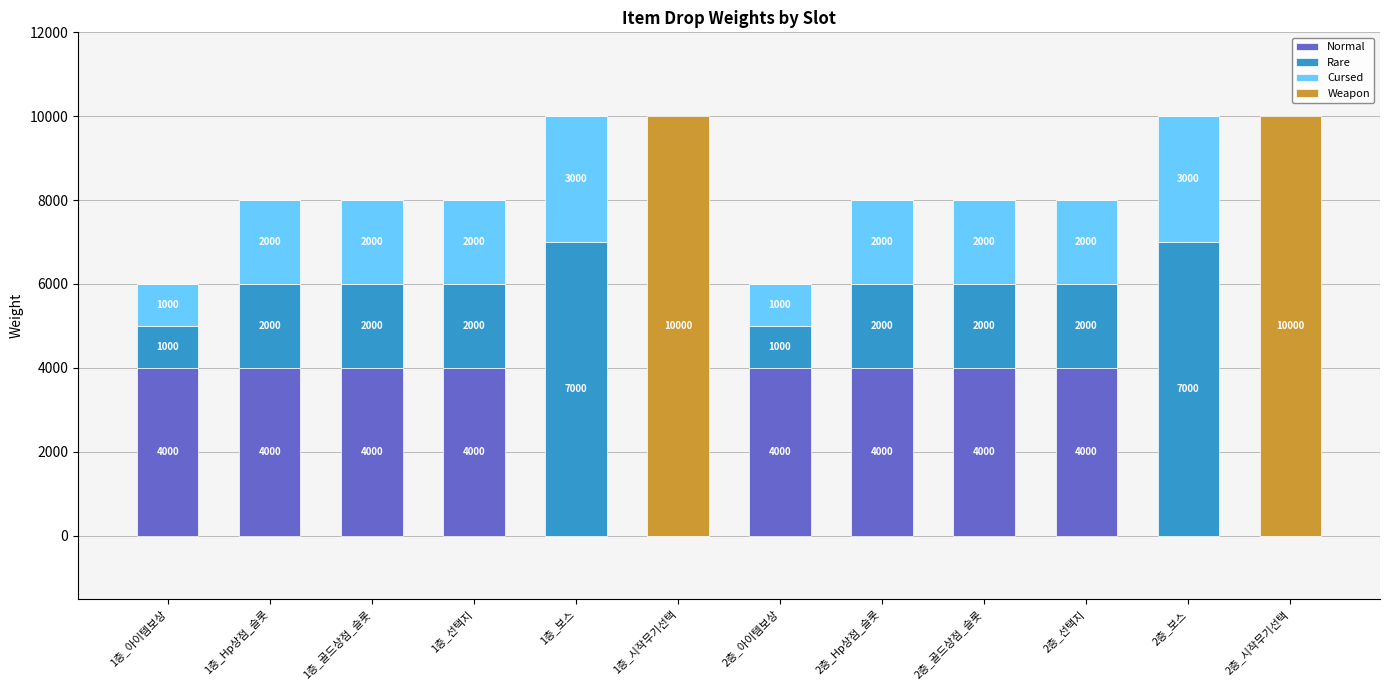

What is the total value across all series at 1층_아이템보상?

6000